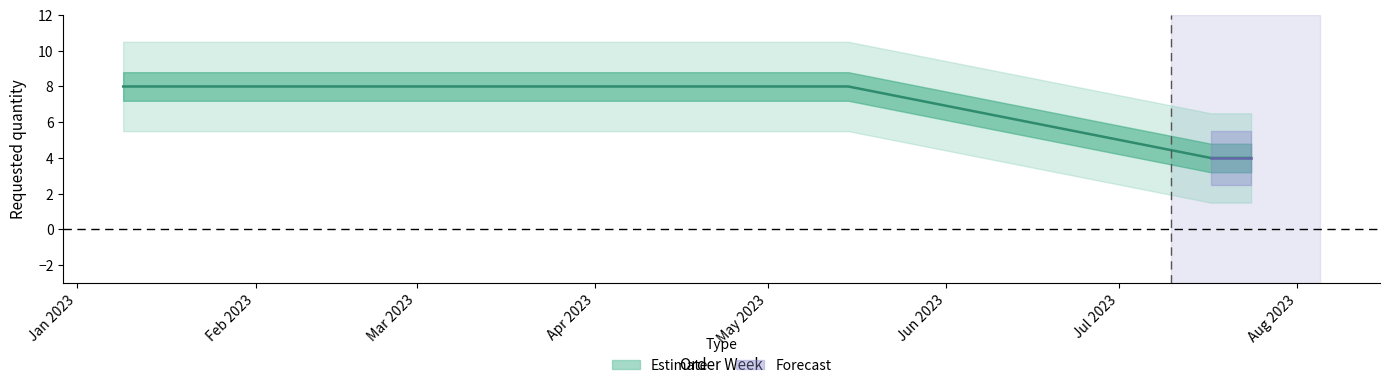

The value at Mar 2023 is 14. True or false?

False